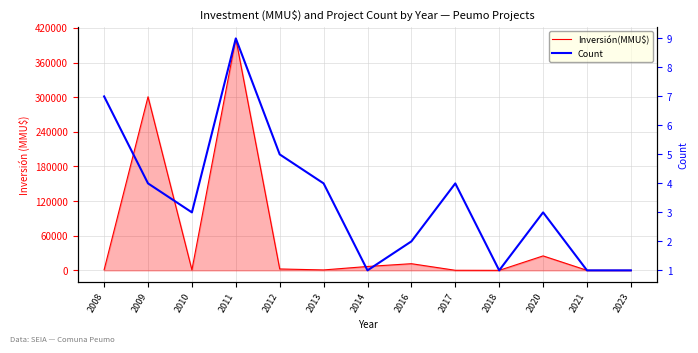

Reading left to right, extract all data points from this chart.

Inversión(MMU$): 1028	300772	770	401800	2450	750	6750	11570	156	40	25080	80	30
Count: 7	4	3	9	5	4	1	2	4	1	3	1	1